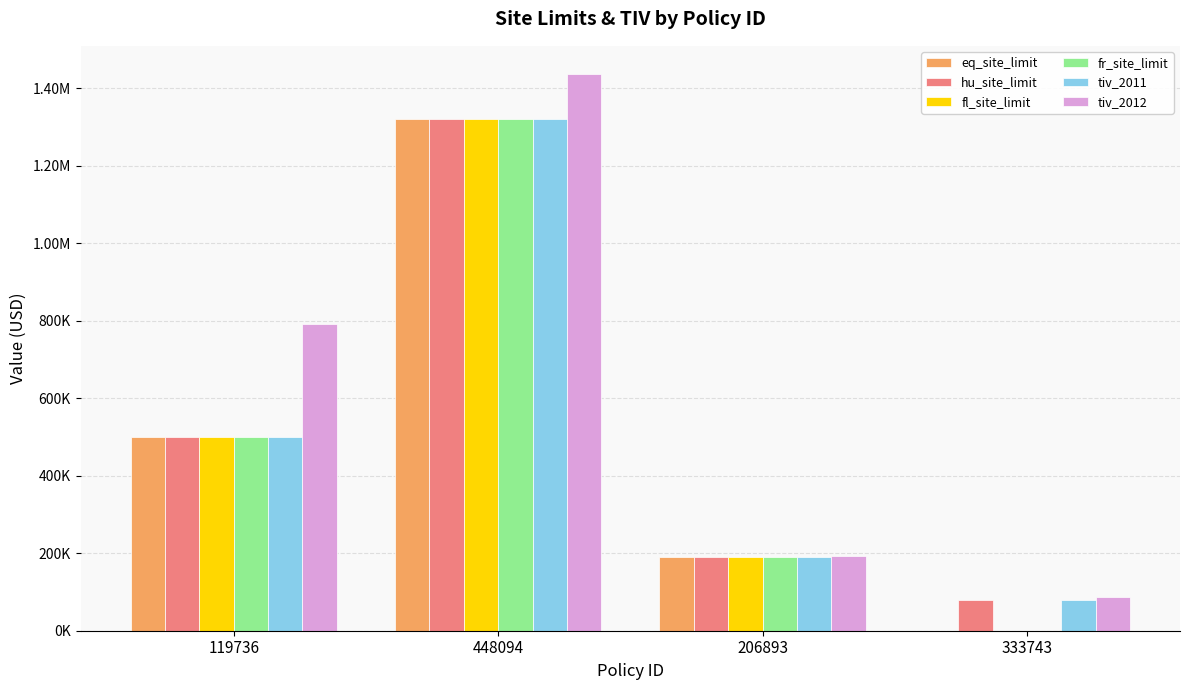

Rank the series at 448094 from lowest to highest value.

eq_site_limit, hu_site_limit, fl_site_limit, fr_site_limit, tiv_2011, tiv_2012